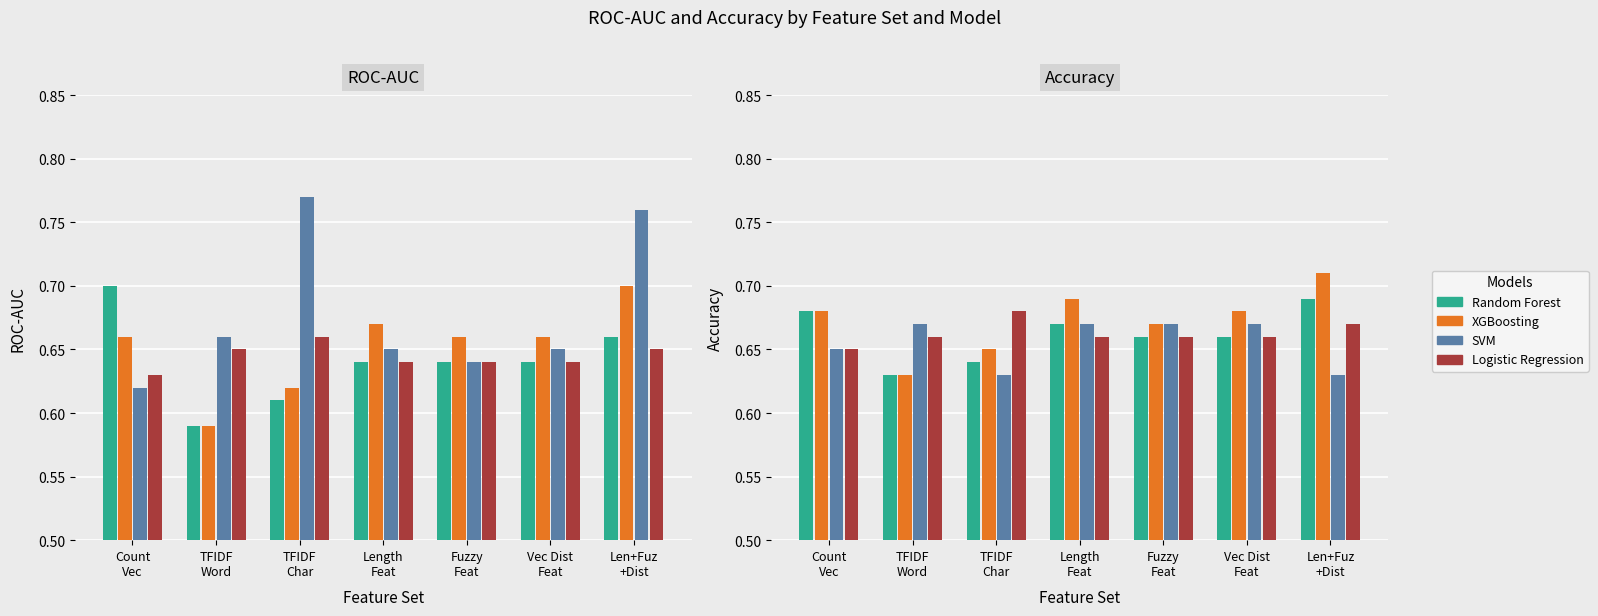

Count the number of categories in the chart.

7